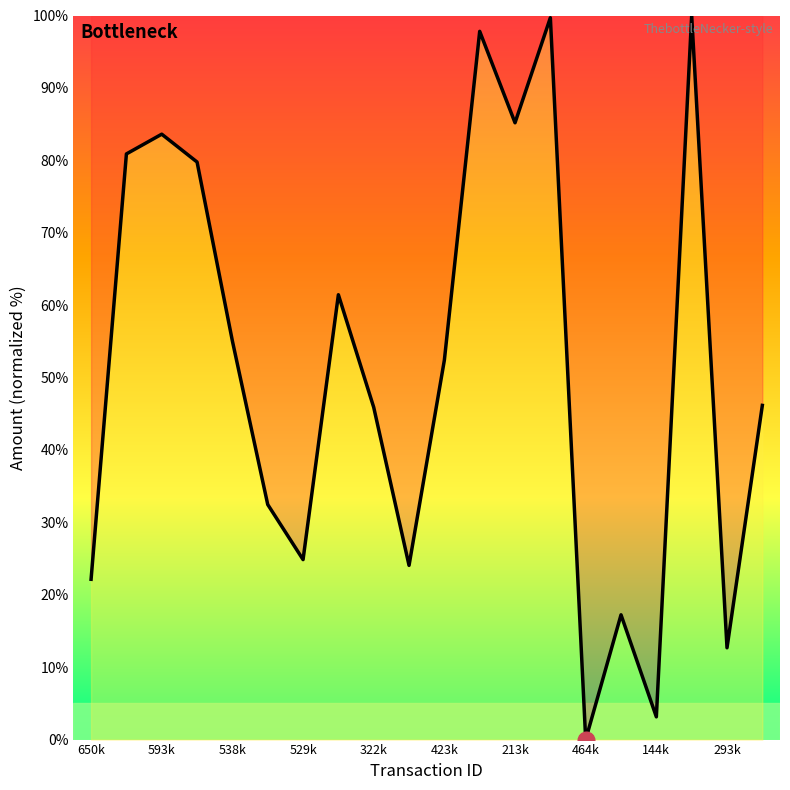

True or false: the data has more than 2 interior local peaks.

True